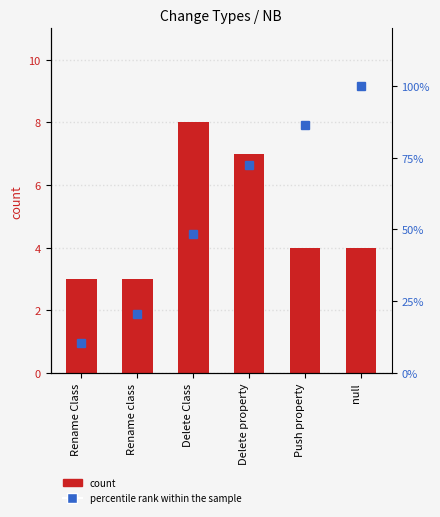

The count series shows 5.1 at Rename class. True or false?

False